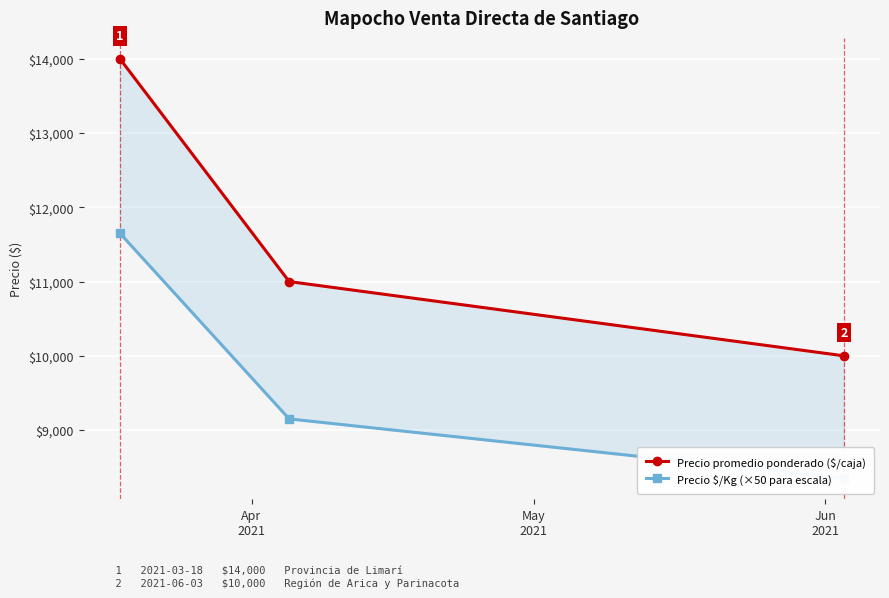

What is the spread (max minus min) of values at May
2021?

1850